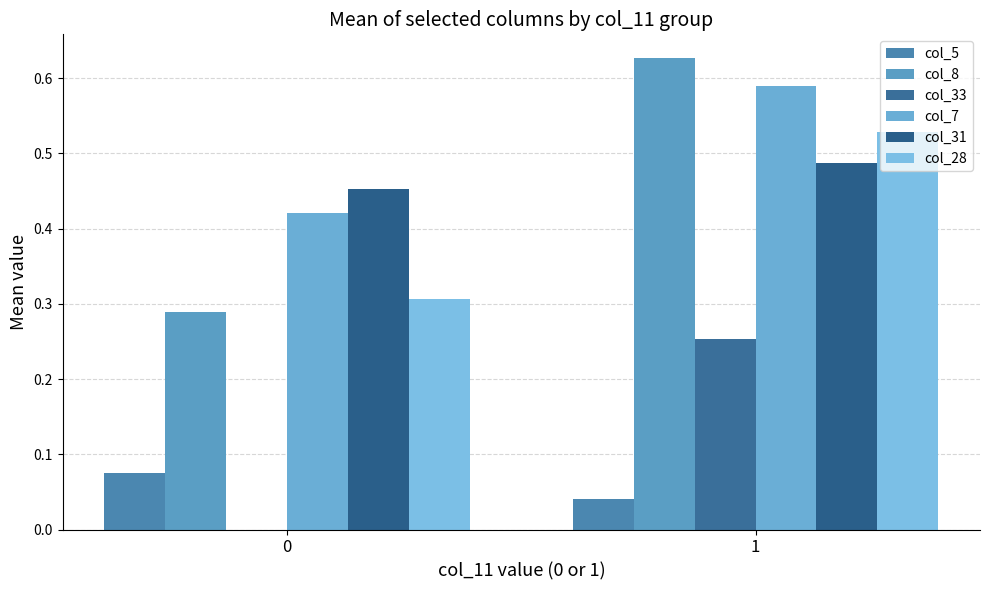

At which category is the sum across all series the highest?

1